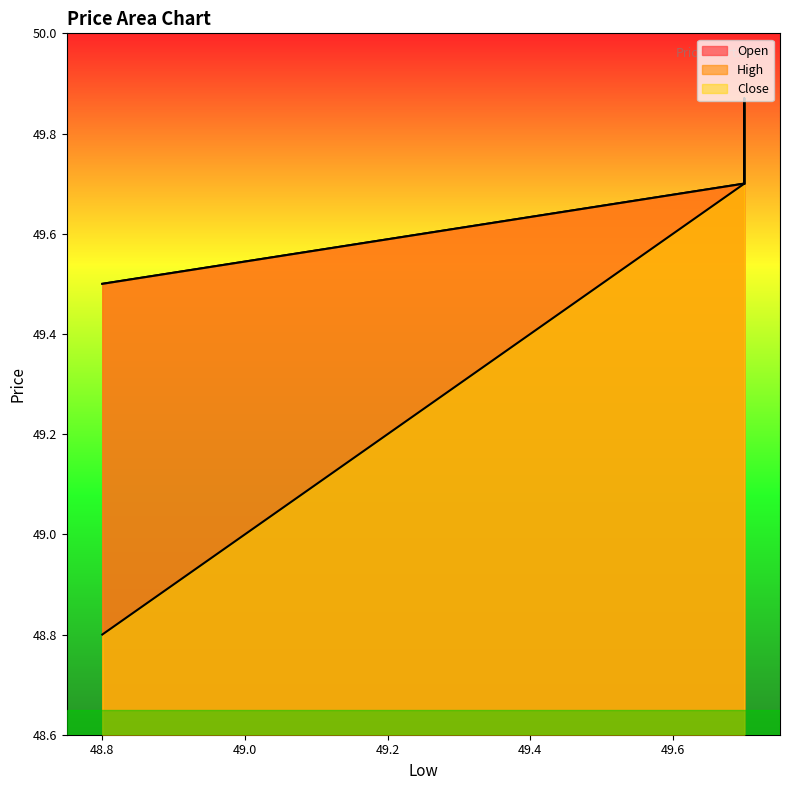

What is the lowest value of the High series?

49.5